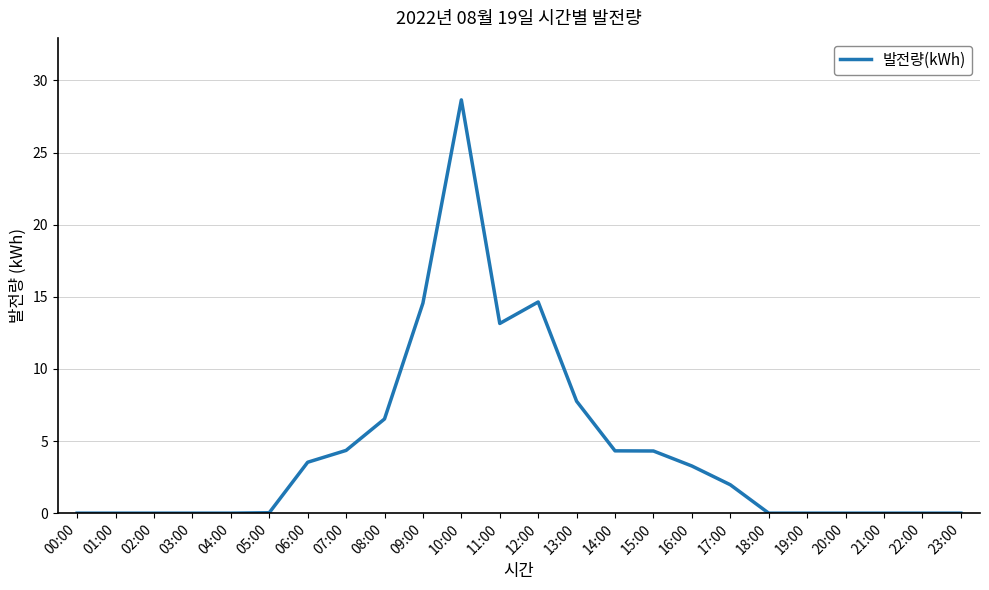

At which category does the chart reach its peak across all series?

10:00